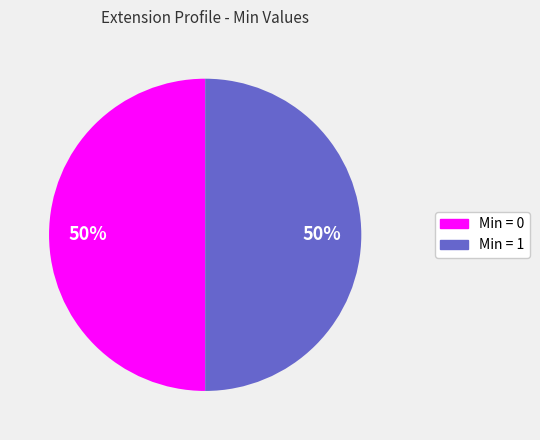

To the nearest percent, what is the difference between the largest and smallest slice percentages?

0%